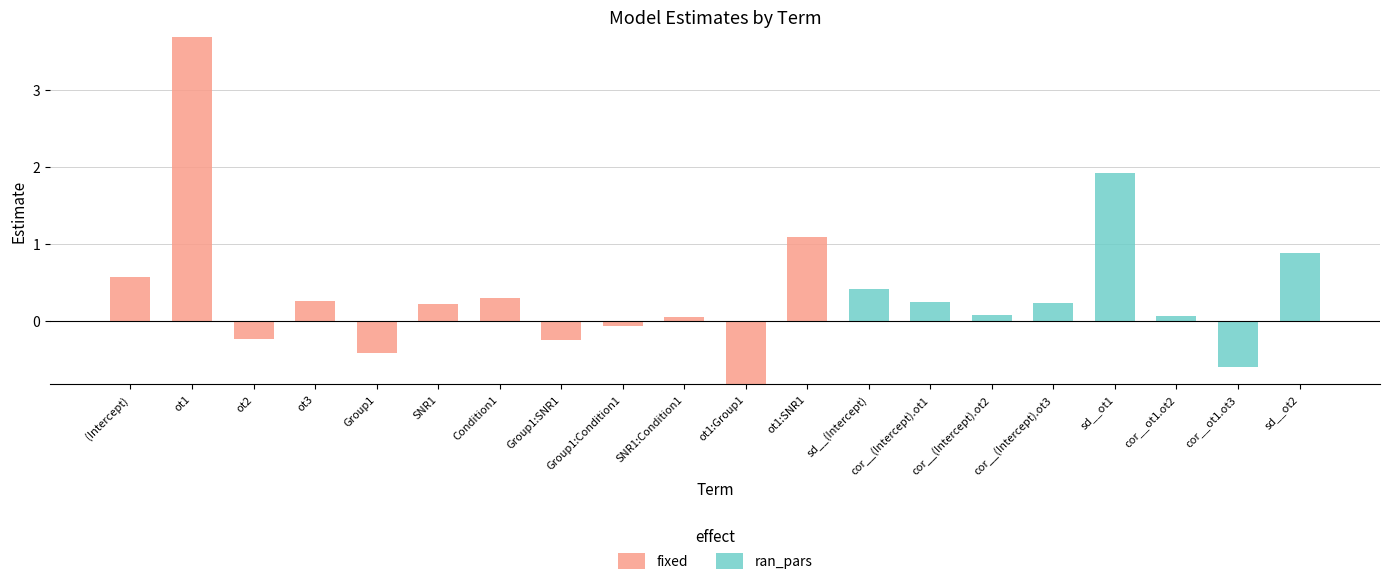

What is the minimum value shown in the chart?

-0.8